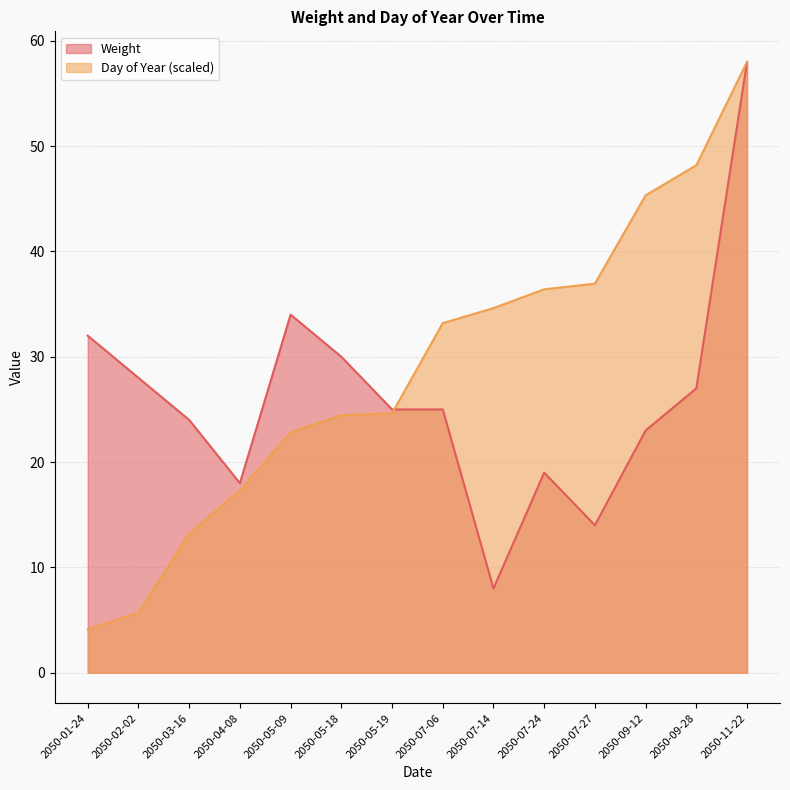

How many categories are shown in the chart?

14